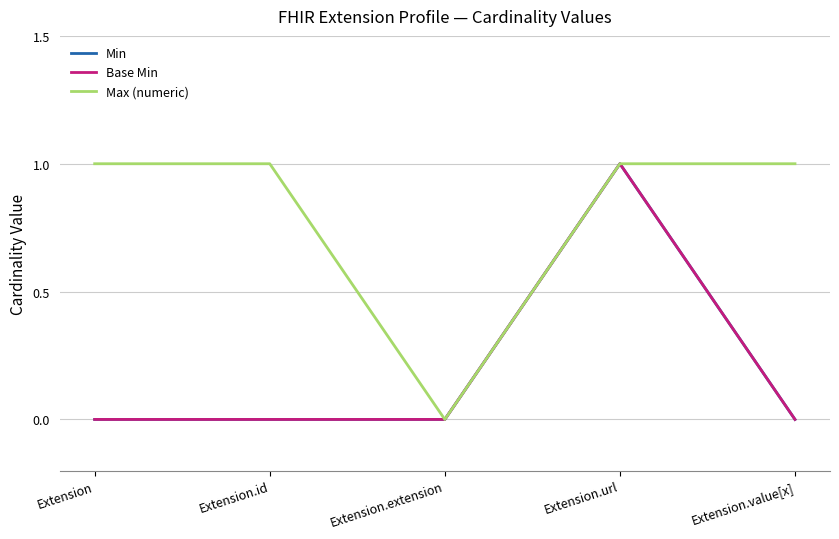

Does the chart have visible grid lines?

Yes